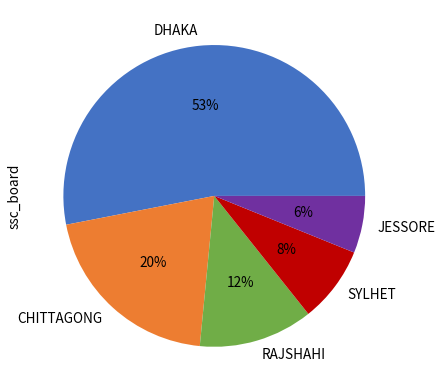

Is it true that RAJSHAHI is 12% of the pie?

True